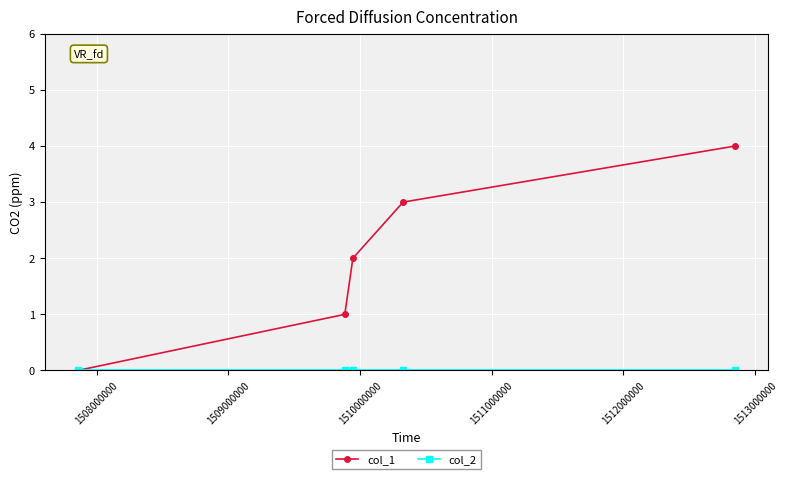

Which series has the widest spread of values?

col_1